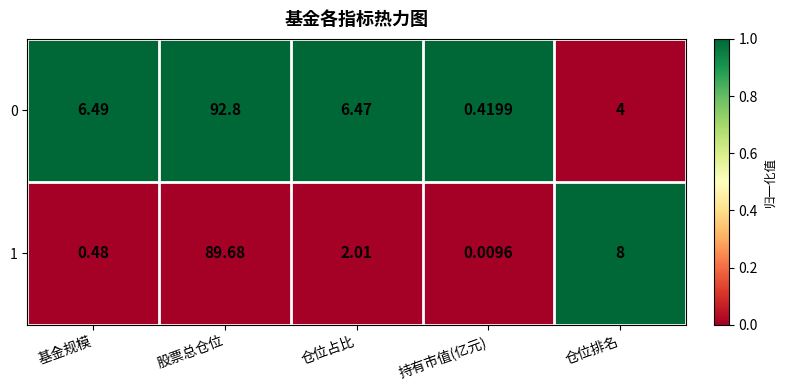

At which label does 0 reach its peak?

股票总仓位